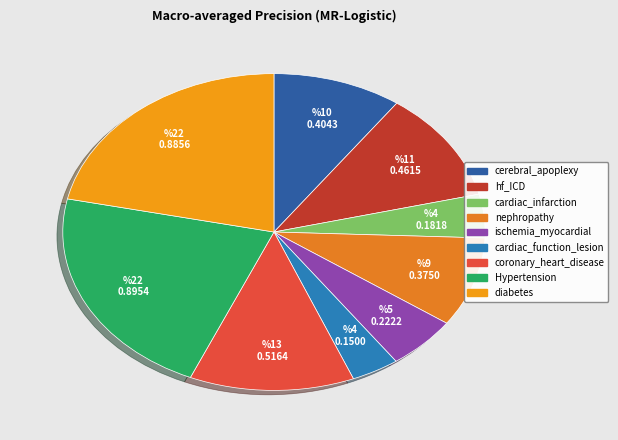

What portion of the pie excludes nephropathy?

90.8%